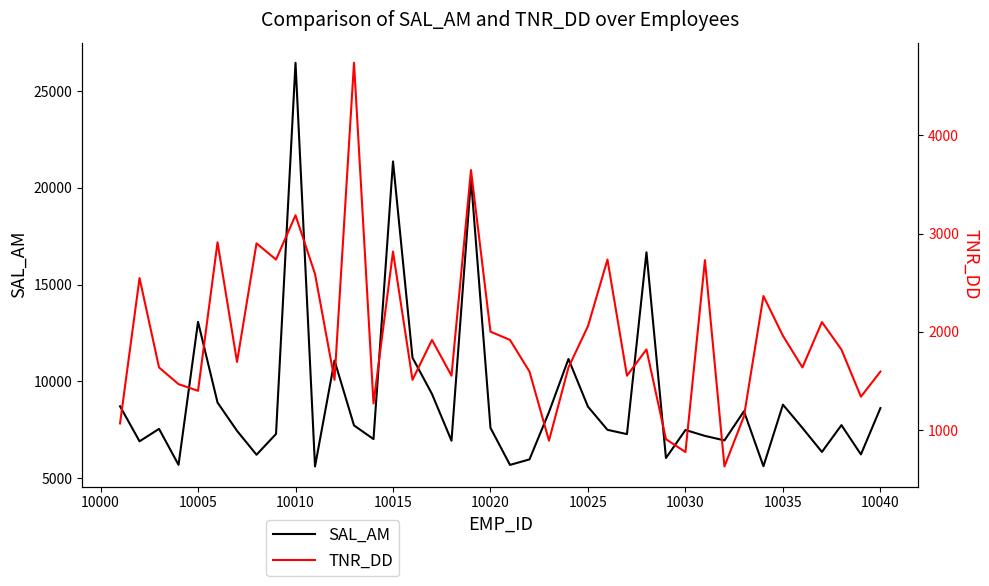

What is the highest value of the SAL_AM series?

26454.0